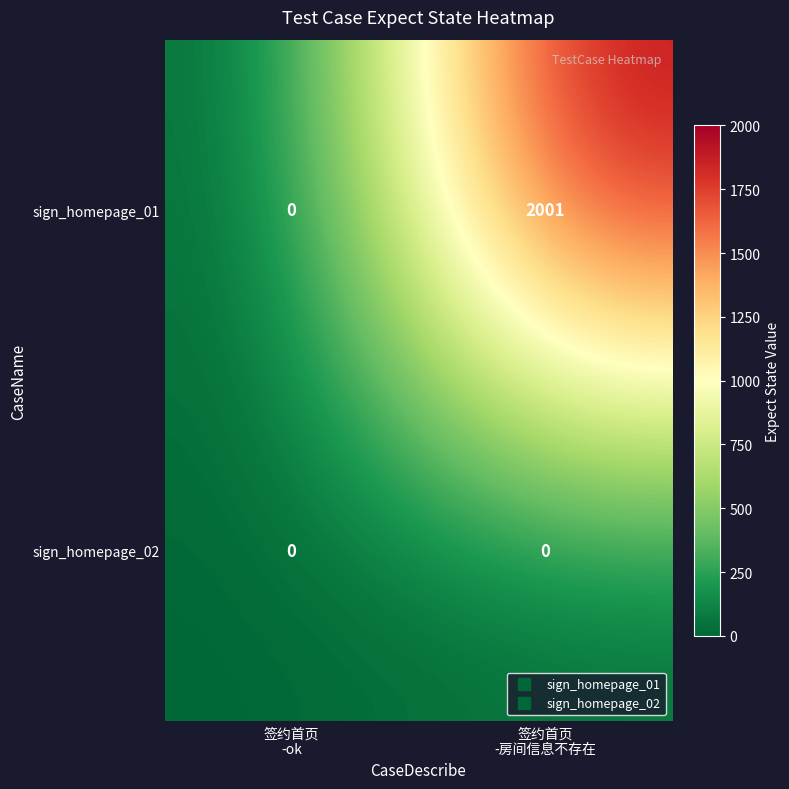

What is the greatest value displayed?

2001